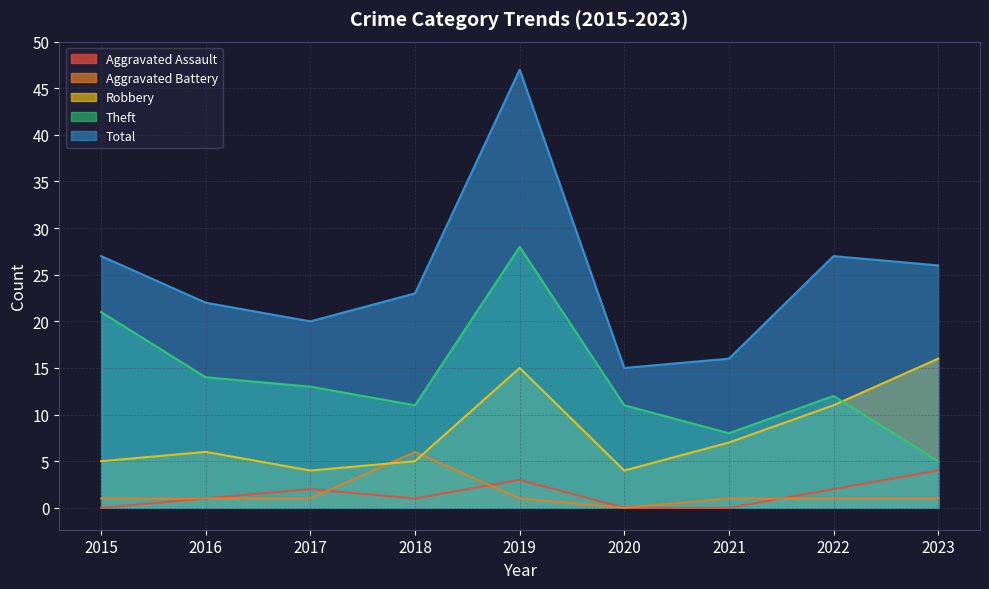

What is the value of the Theft point at the 6th from the left?

11